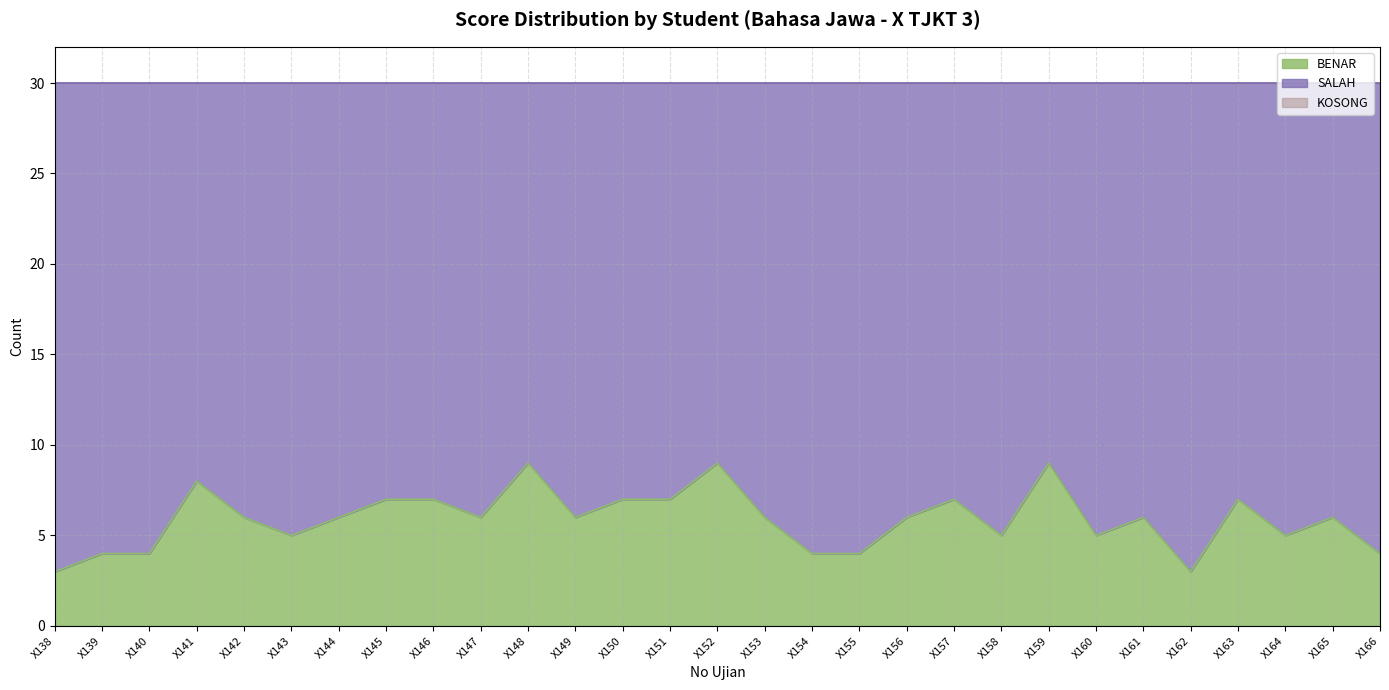

What is the minimum value for SALAH?

21